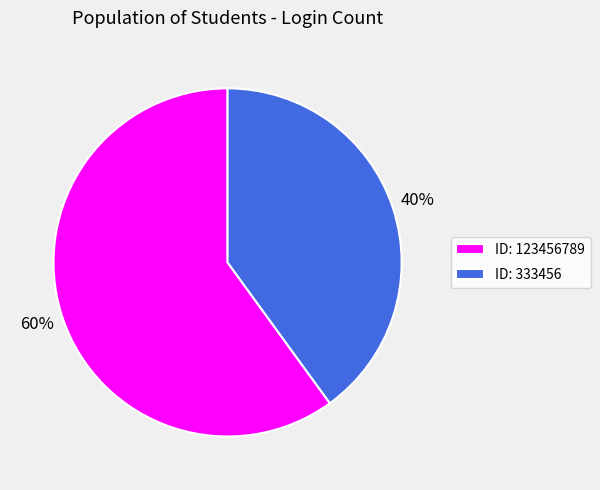

To the nearest percent, what is the difference between the largest and smallest slice percentages?

20%